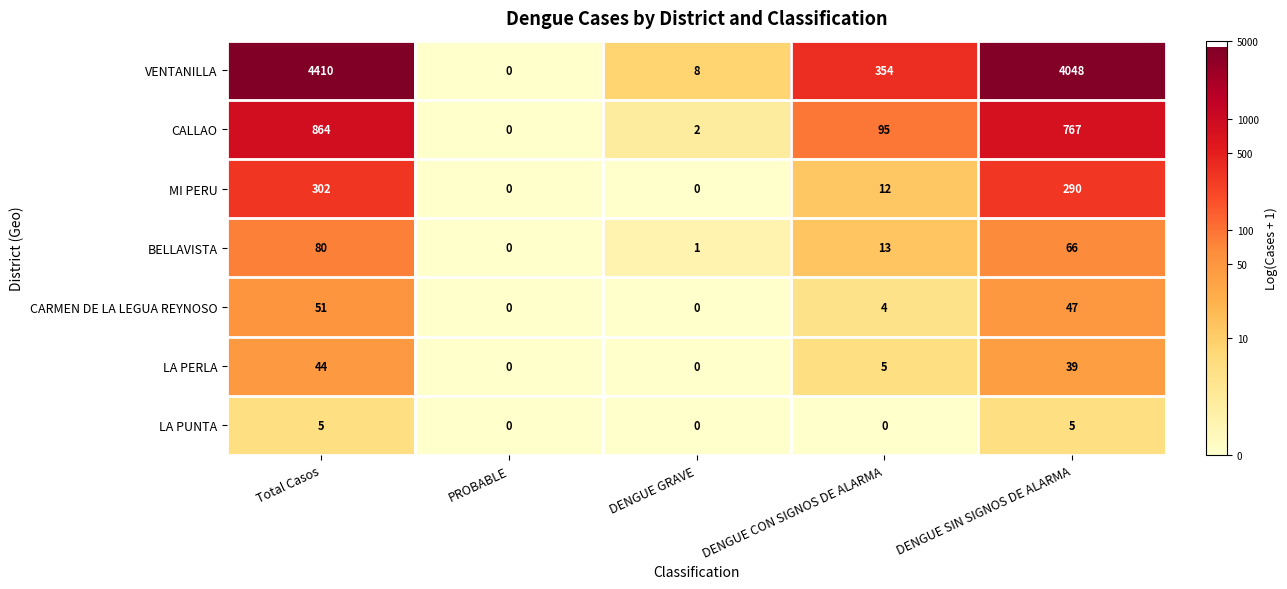

Where does the MI PERU series first go above 12?

Total Casos